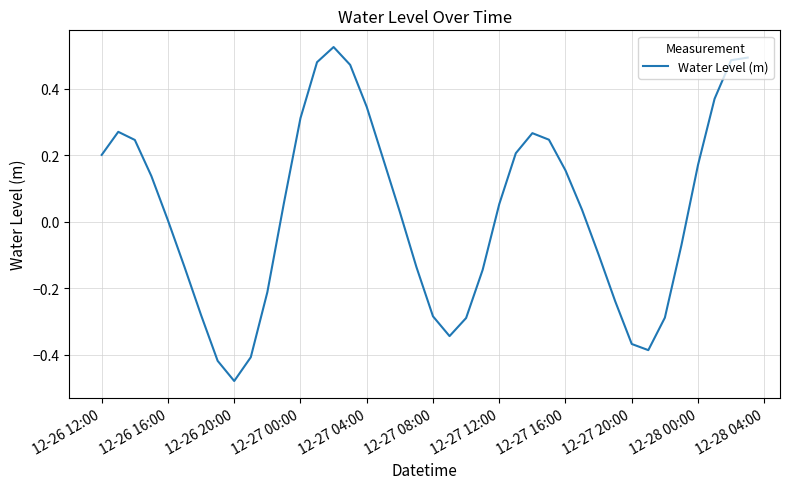

True or false: the data has more than 1 interior local peaks.

True